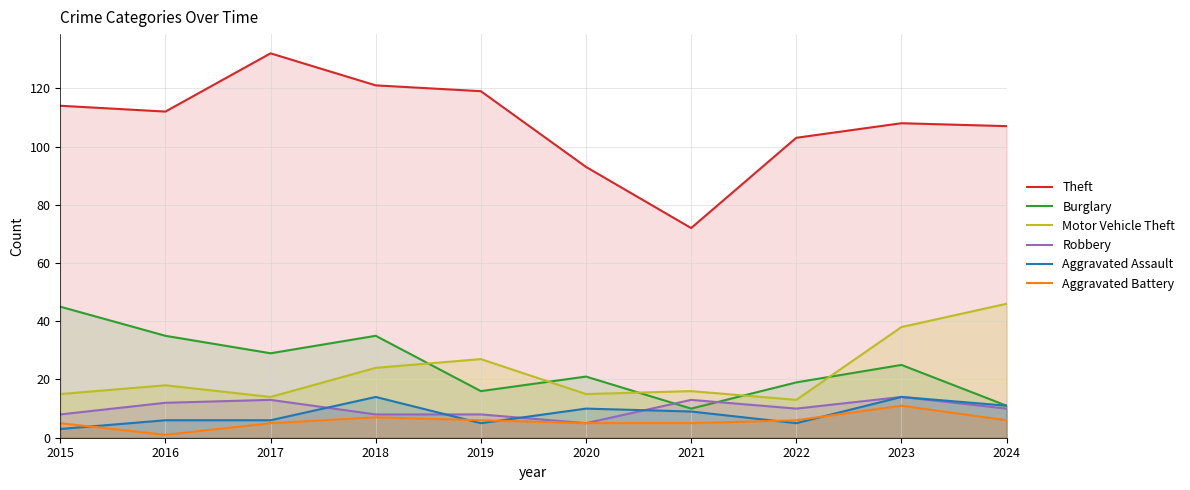

At which label is Motor Vehicle Theft closest to 29?

2019